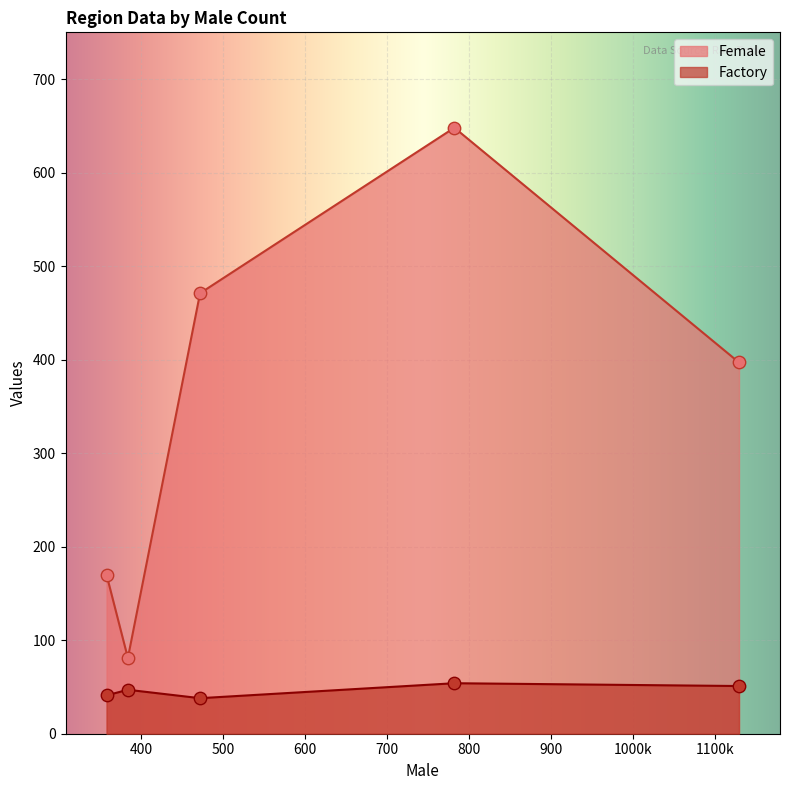

What is the total value across all series at 1129?

448